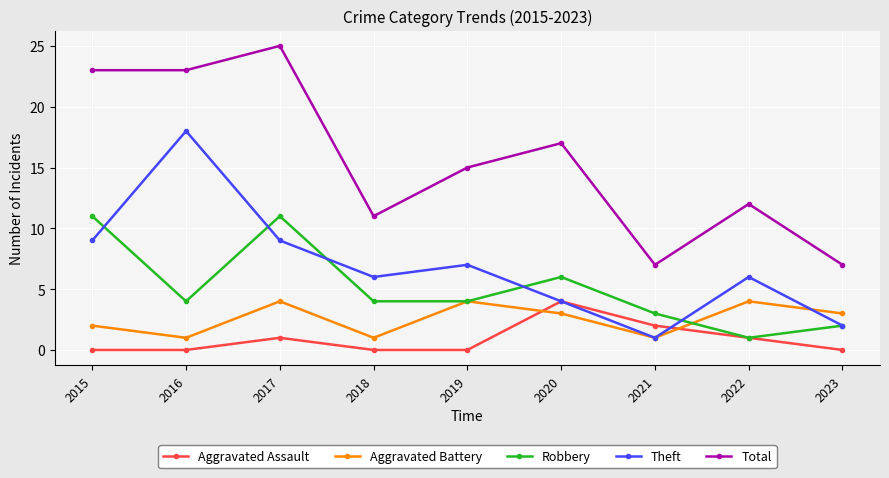

At 2015, list the series in order from smallest to largest.

Aggravated Assault, Aggravated Battery, Theft, Robbery, Total